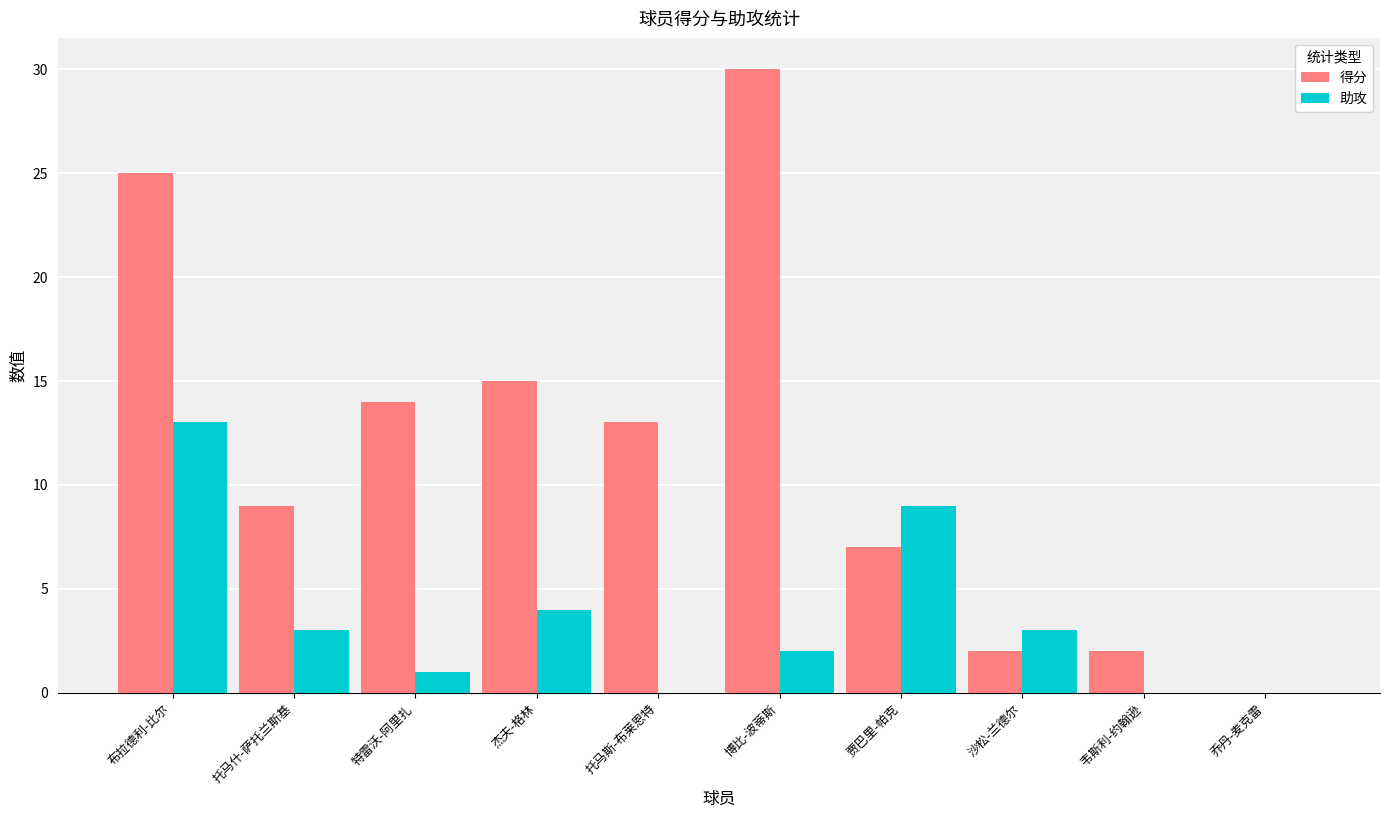

How many groups of bars are there?

10